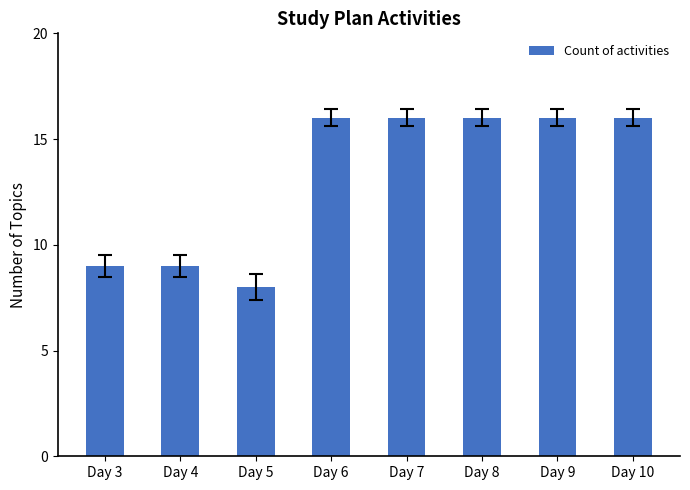

What is the average value?

13